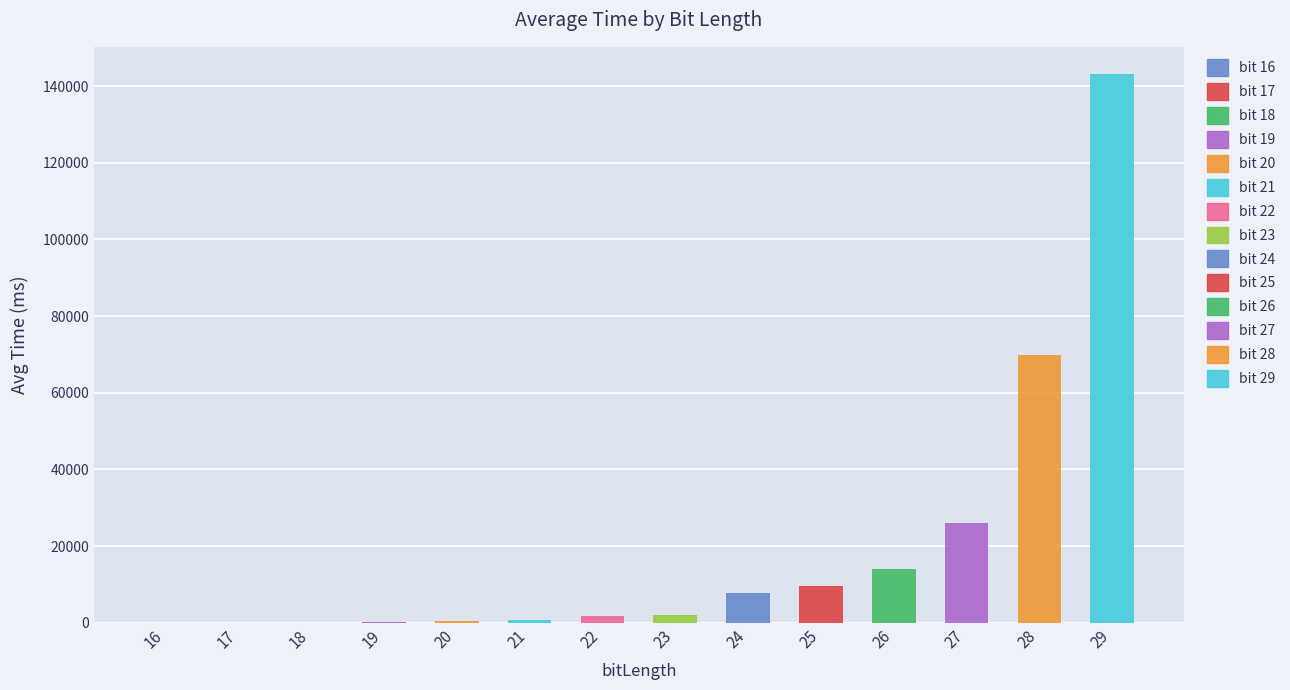

Approximately how many times larger is the value at 25 compared to 20?

19.3